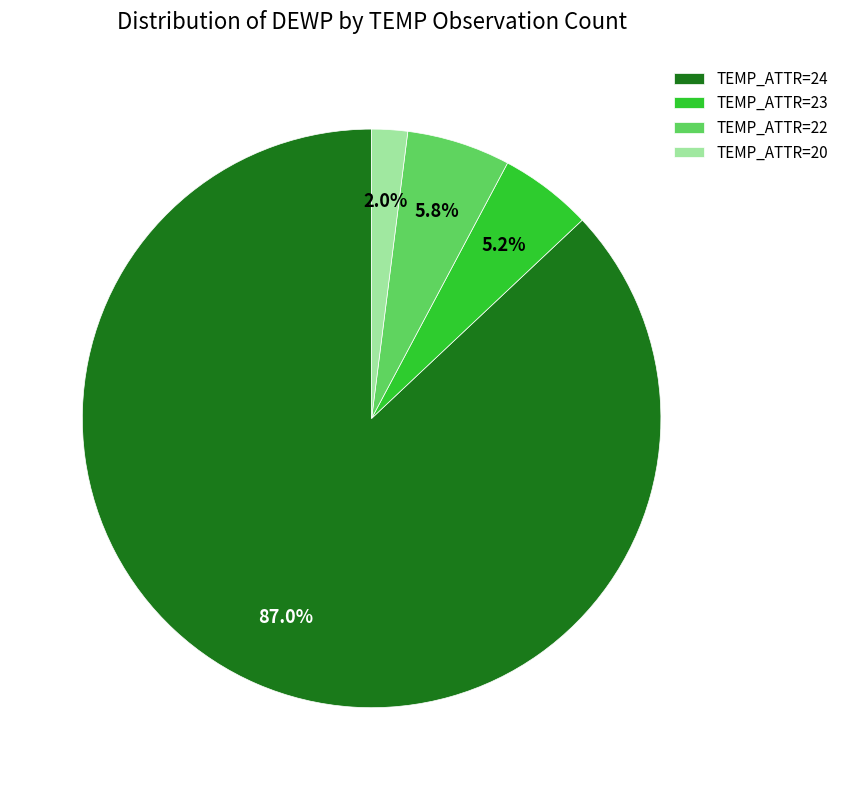

Approximately how many times larger is the value at TEMP_ATTR=20 compared to TEMP_ATTR=22?

0.3